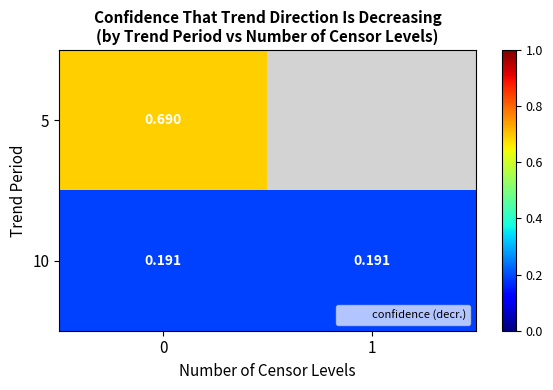

Between 0 and 1, which series saw the biggest shift?

10